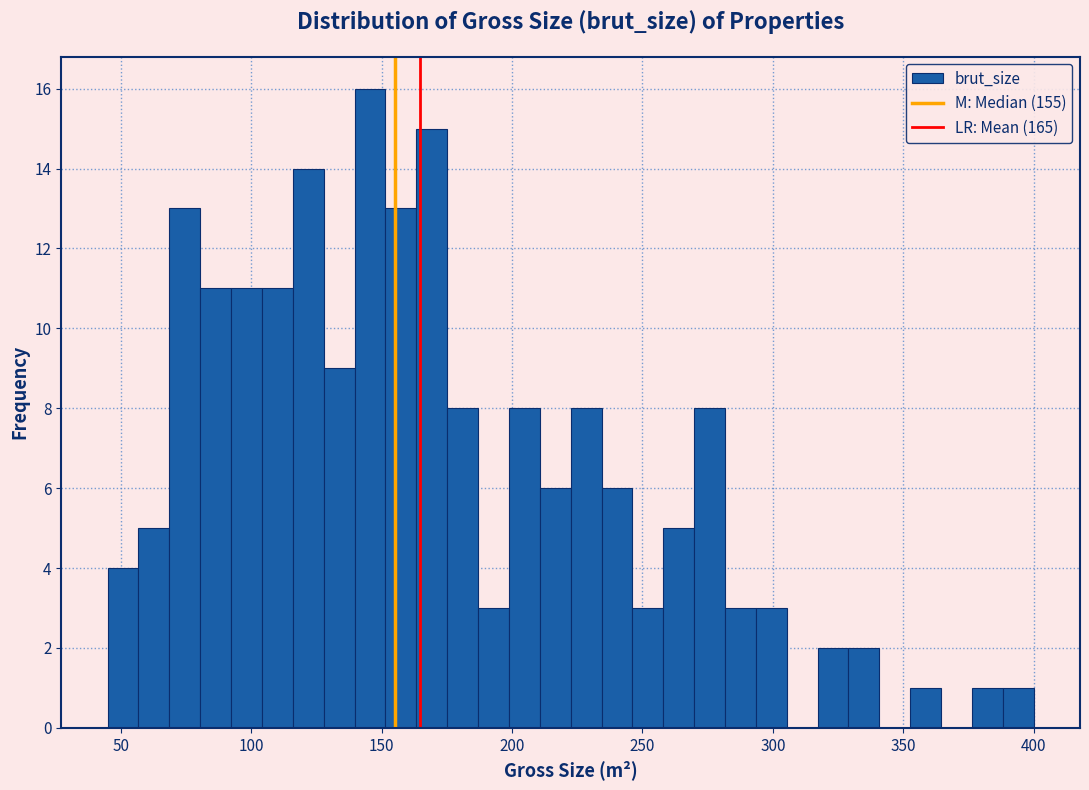

Around what value on the x-axis is the tallest bar? Give the approximate position of its centre, as read against the axis.

145